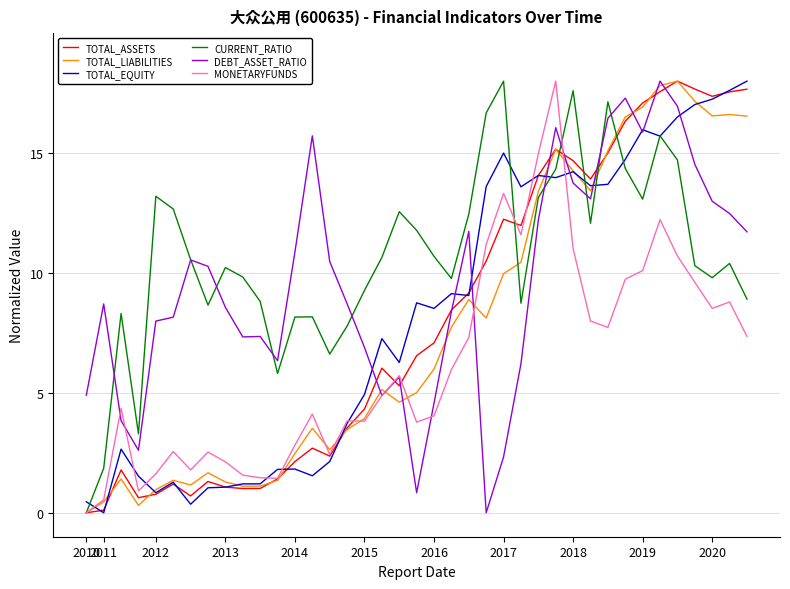

What is the greatest value displayed?

18.0